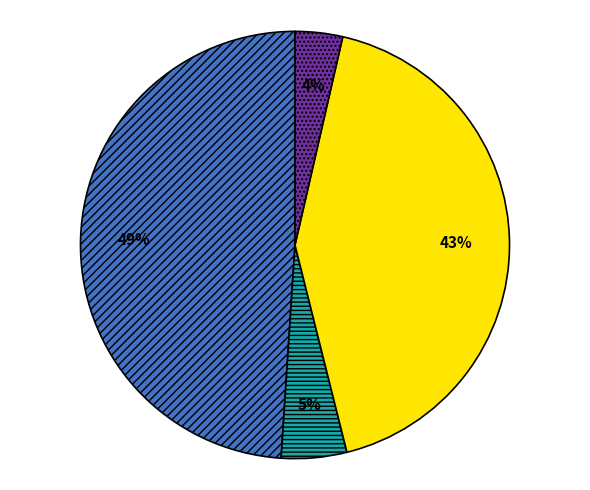

To the nearest percent, what is the difference between the largest and smallest slice percentages?

45%